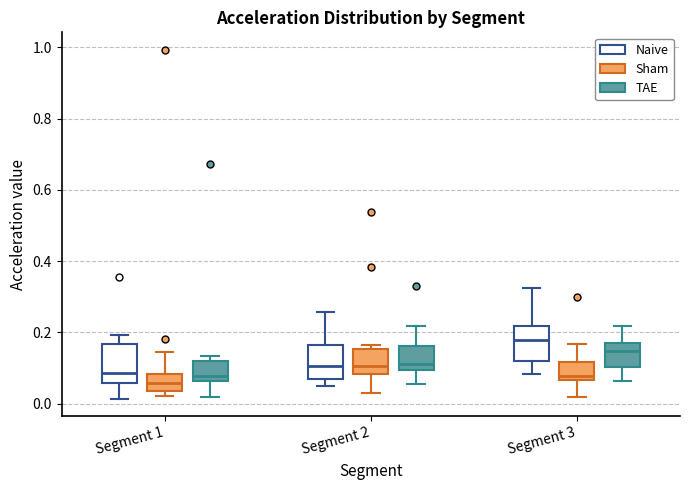

Reading left to right, transcribe this box plot: for each box, give where its median line is, the range the box spans, and where its two whiskers end, as read against the y-axis. The values are not printed on the chart, so give them approximately, as read against the axis.

Segment 1 (Naive): median 0.08, box 0.06 to 0.16, whiskers 0.02 to 0.20
Segment 1 (Sham): median 0.06, box 0.04 to 0.08, whiskers 0.02 to 0.14
Segment 1 (TAE): median 0.08, box 0.06 to 0.12, whiskers 0.02 to 0.14
Segment 2 (Naive): median 0.10, box 0.06 to 0.16, whiskers 0.04 to 0.26
Segment 2 (Sham): median 0.10, box 0.08 to 0.16, whiskers 0.04 to 0.16 (just above the box's upper edge)
Segment 2 (TAE): median 0.10 (just above the box's lower edge), box 0.10 to 0.16, whiskers 0.06 to 0.22
Segment 3 (Naive): median 0.18, box 0.12 to 0.22, whiskers 0.08 to 0.32
Segment 3 (Sham): median 0.08, box 0.06 to 0.12, whiskers 0.02 to 0.16
Segment 3 (TAE): median 0.14, box 0.10 to 0.18, whiskers 0.06 to 0.22